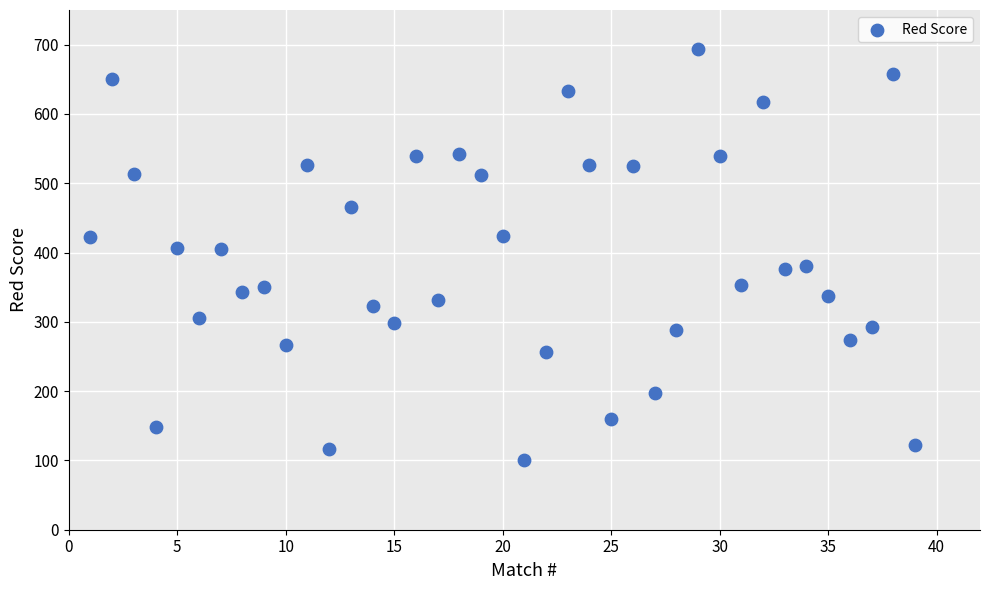

What is the range of X values (max minus min)?

38